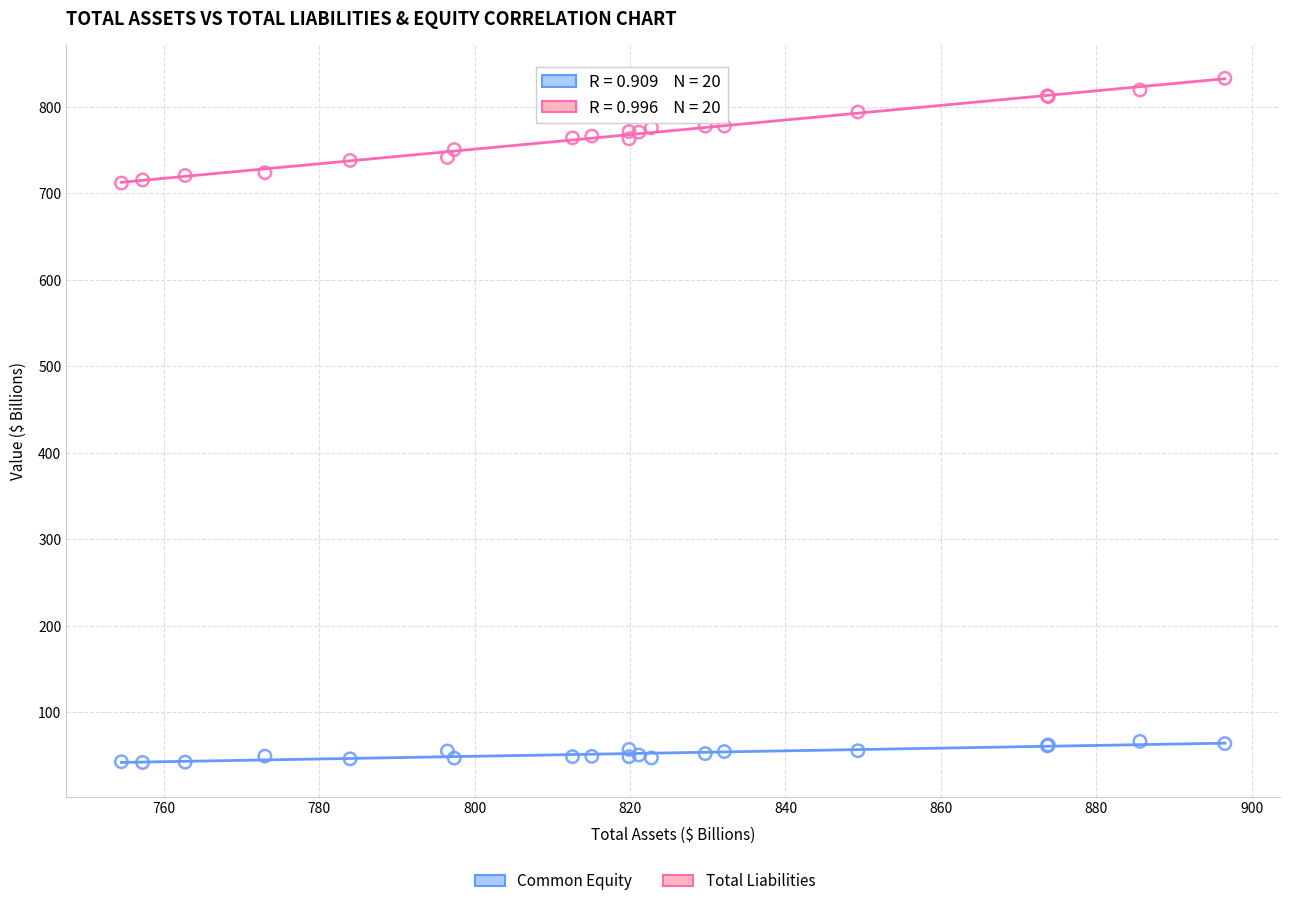

Which series contains the lowest Y value?

Common Equity